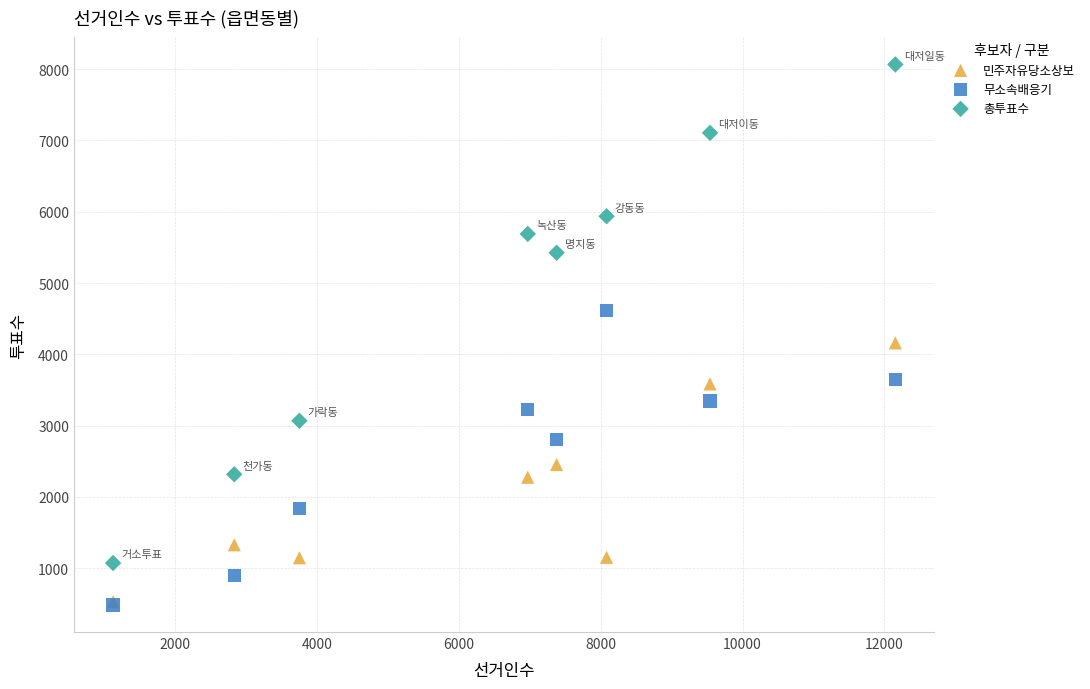

What are all the series names shown in the legend?

민주자유당소상보, 무소속배응기, 총투표수